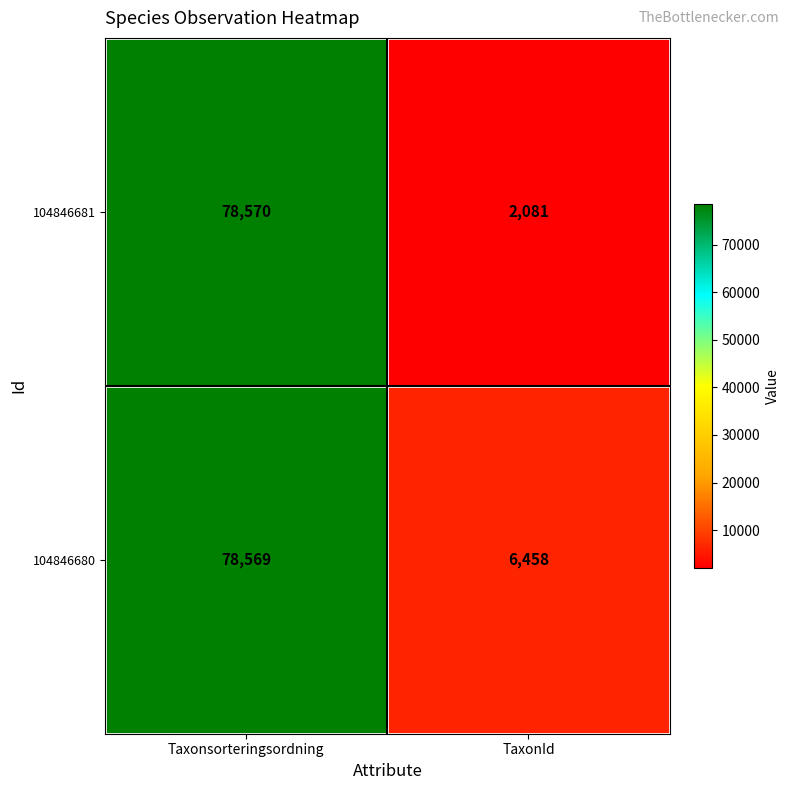

Rank the categories by 104846681 value from highest to lowest.

Taxonsorteringsordning, TaxonId